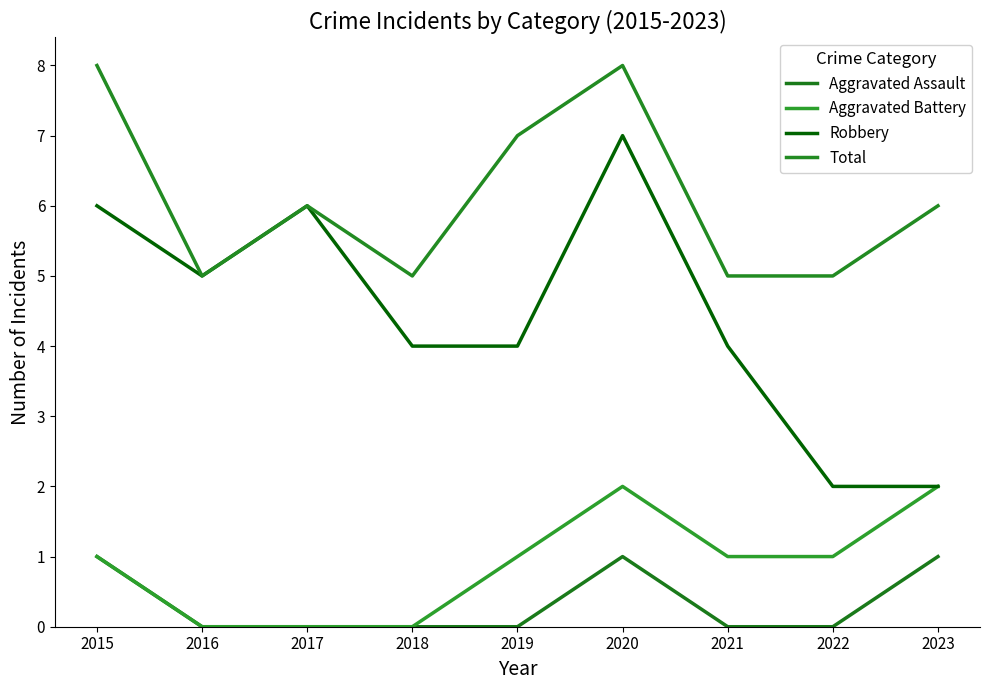

What is the difference between the maximum and minimum values in the Aggravated Assault series?

1